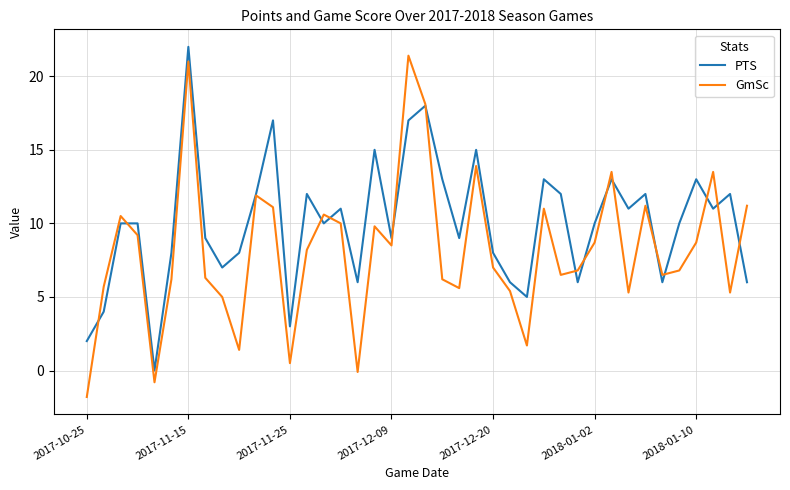

List the series in order of their overall mean, lowest first.

GmSc, PTS